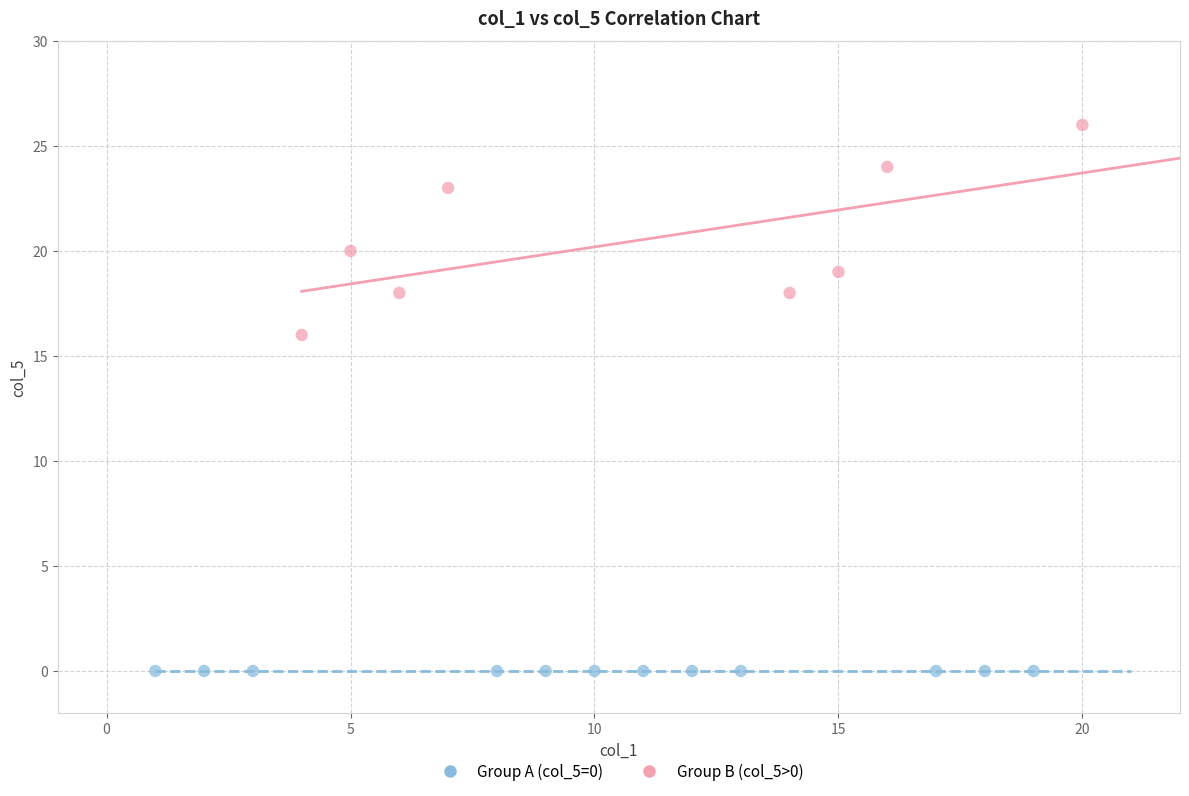

What are all the series names shown in the legend?

Group A (col_5=0), Group B (col_5>0)